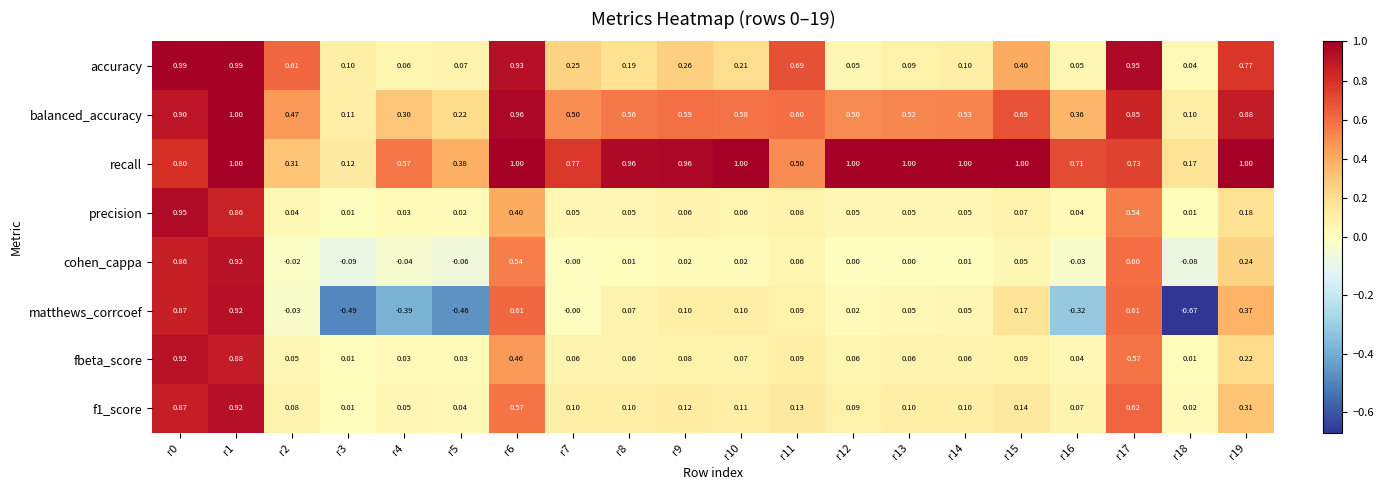

Count the number of data series in this chart.

8